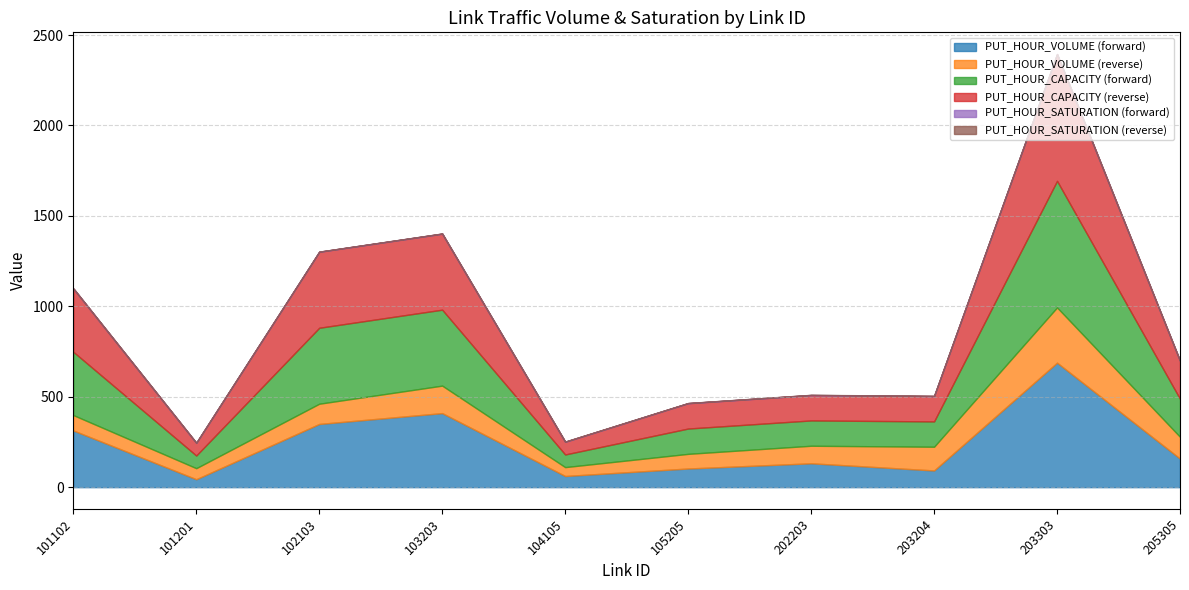

At 202203, list the series in order from largest to smallest.

PUT_HOUR_CAPACITY (forward), PUT_HOUR_CAPACITY (reverse), PUT_HOUR_VOLUME (forward), PUT_HOUR_VOLUME (reverse), PUT_HOUR_SATURATION (forward), PUT_HOUR_SATURATION (reverse)